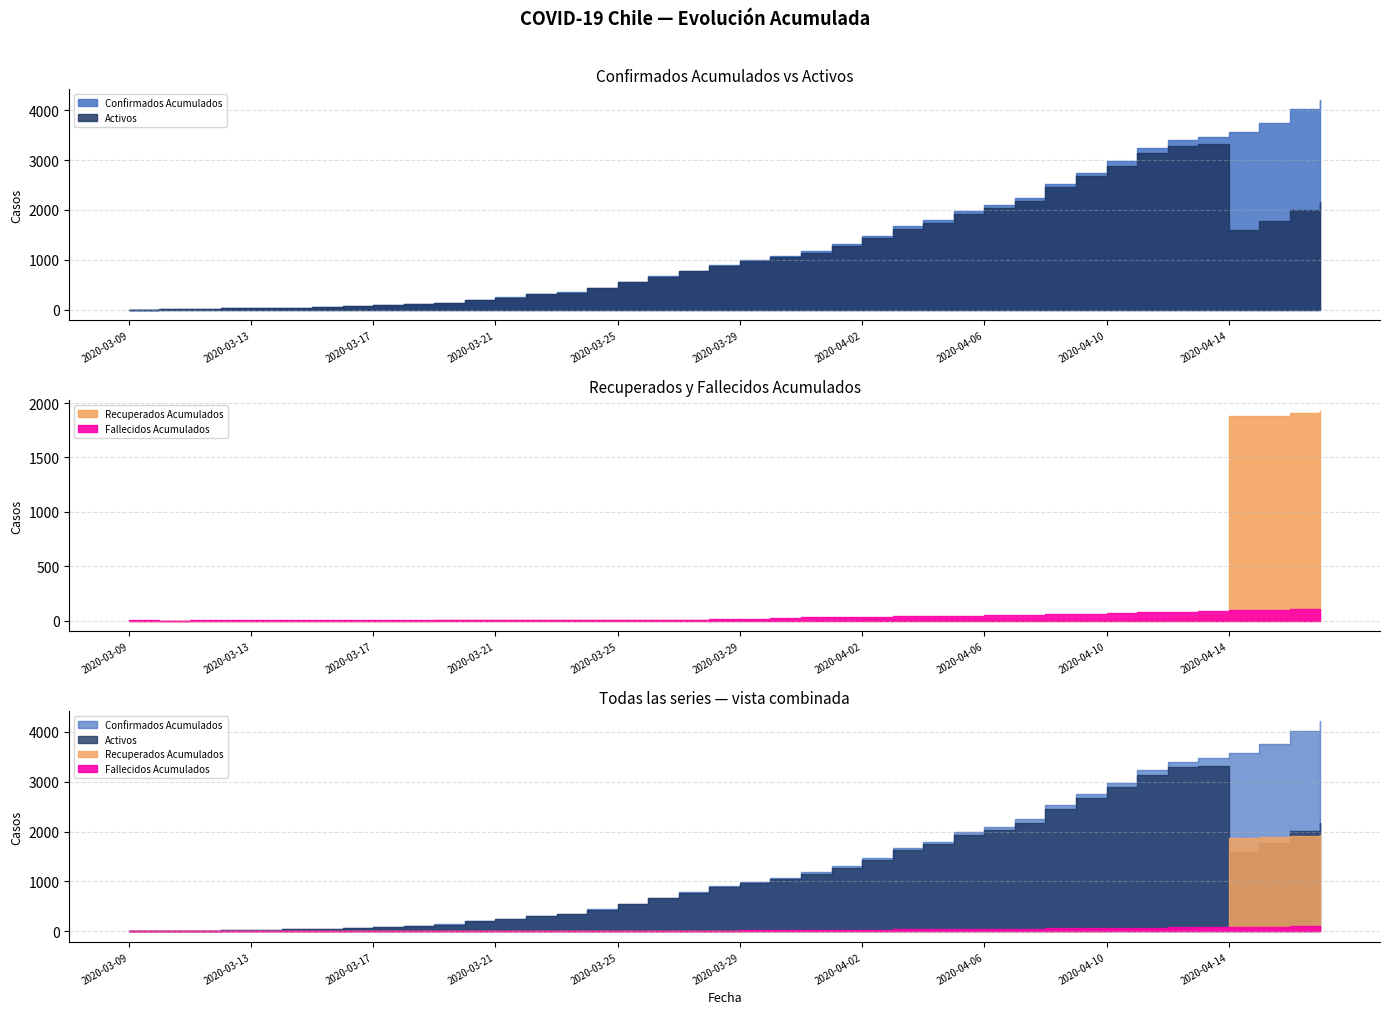

Is it true that Activos equals 54 at 2020-03-15?

True